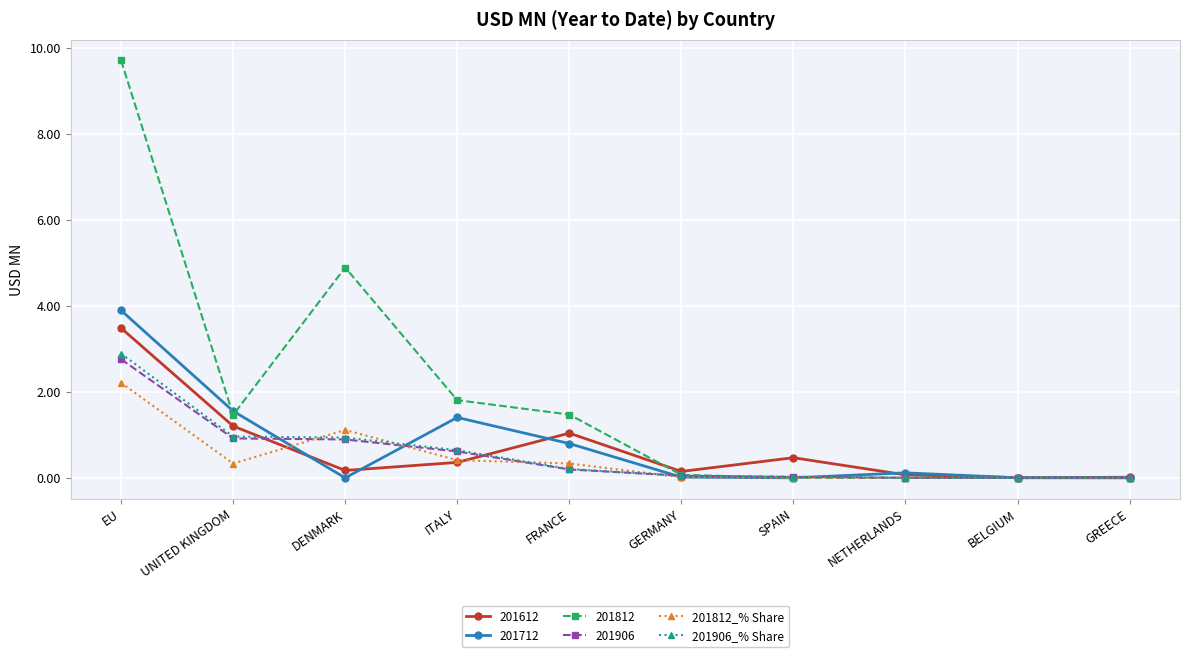

What value does the 201812 series have at UNITED KINGDOM?

1.5